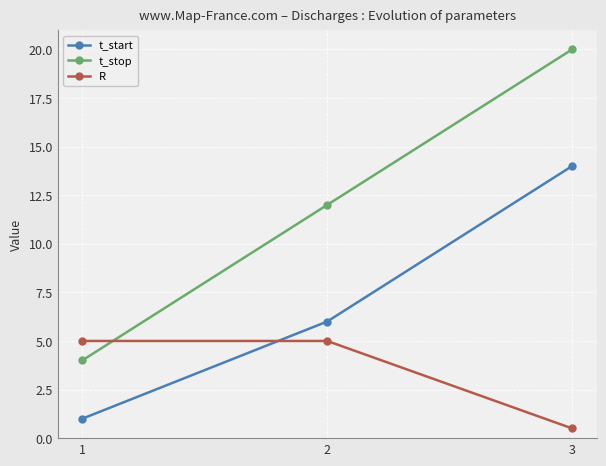

What is the value of the t_stop point at the 1st from the left?

4.0